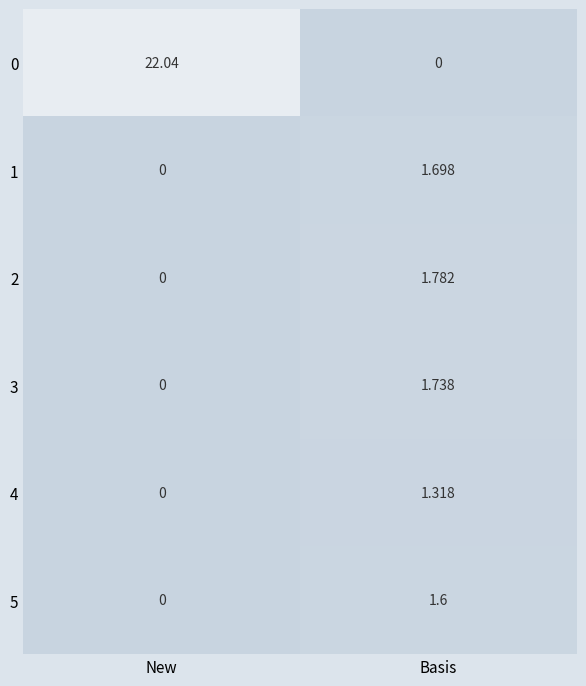

Between New and Basis, which series saw the biggest shift?

0